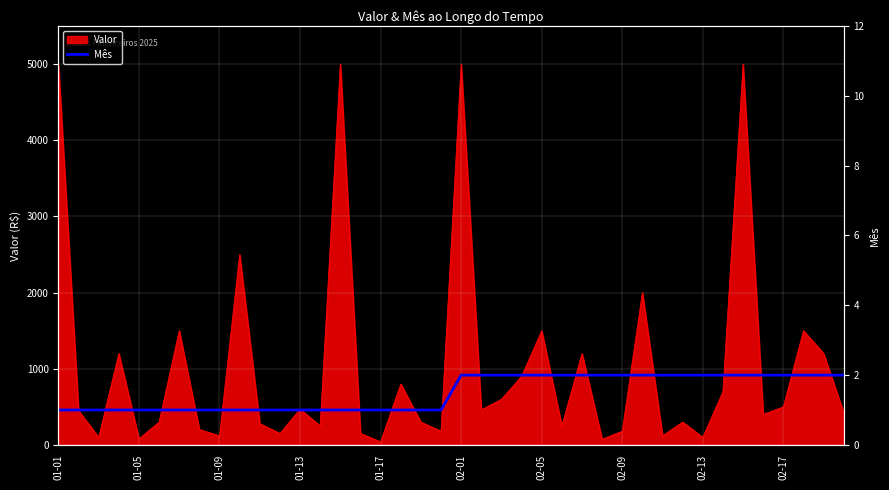

What is the maximum value for Valor?

5000.0